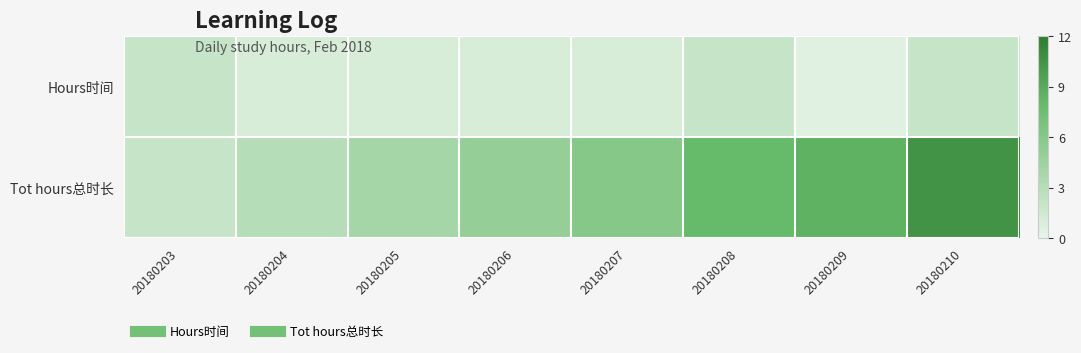

Between 20180206 and 20180207, which series saw the biggest shift?

Tot hours总时长